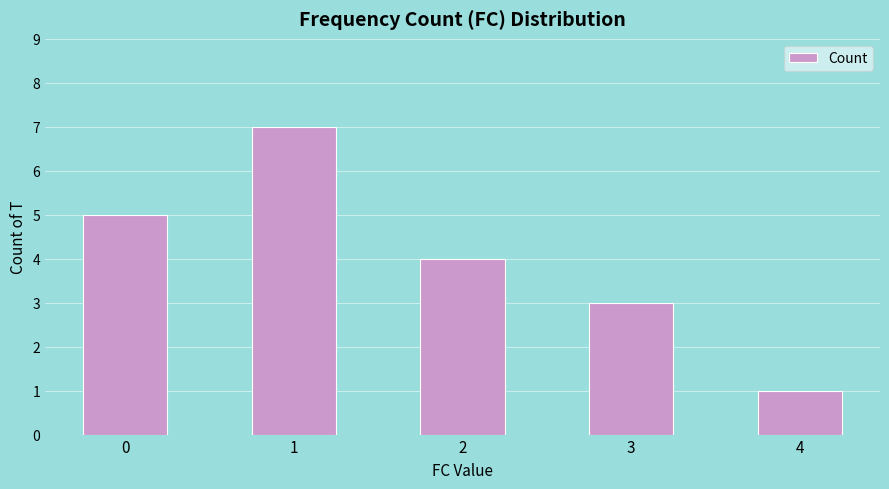

How many values are below 4?

2